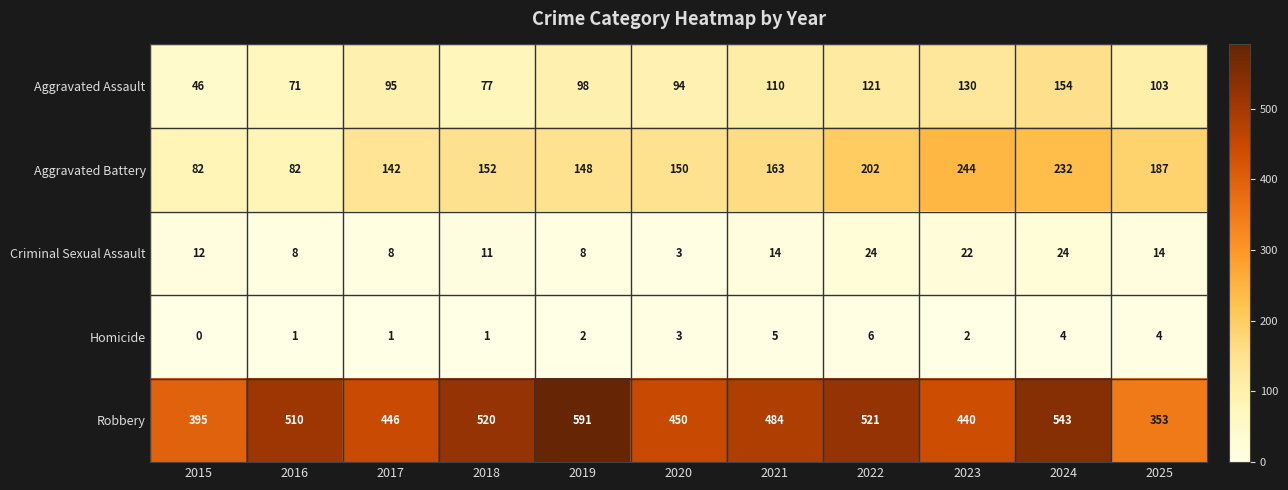

What is the total value across all series at 2016?

672